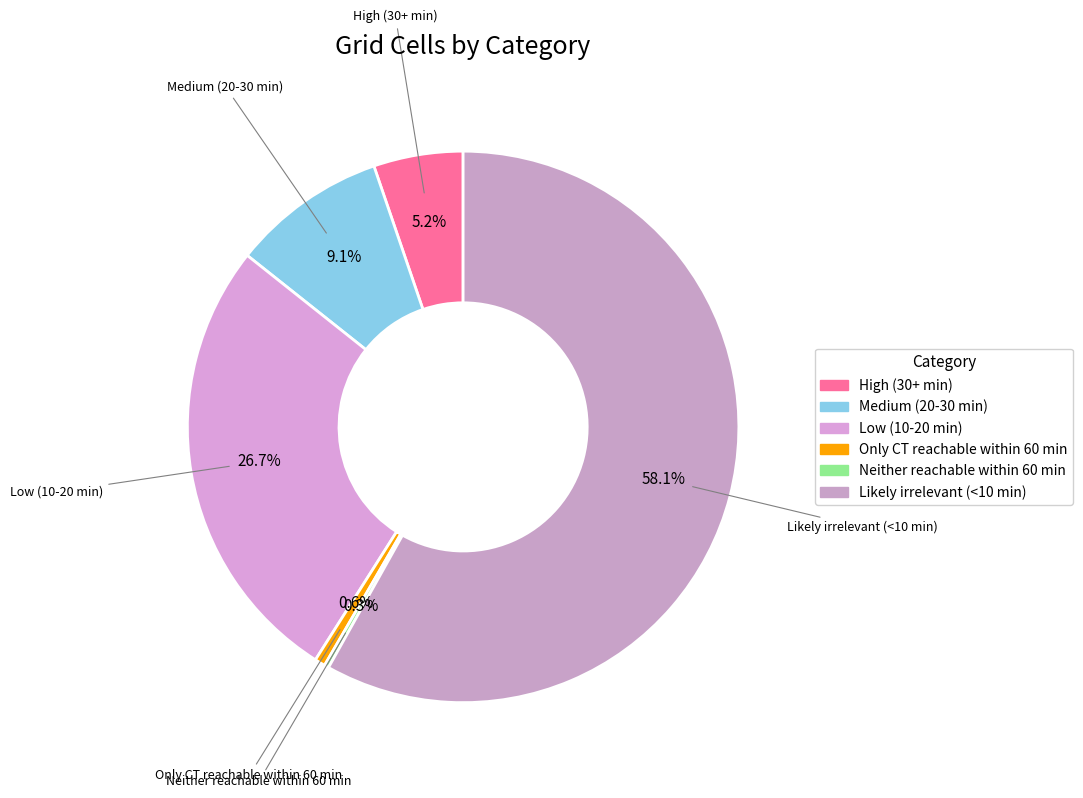

Is it true that Likely irrelevant (<10 min) is 73% of the pie?

False